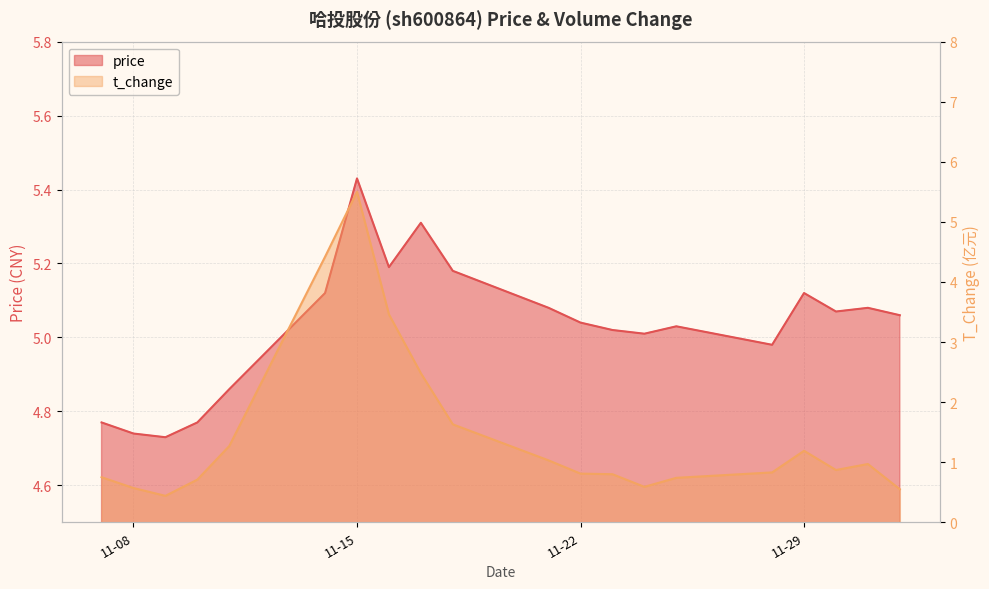

At which category is the sum across all series the highest?

11-15